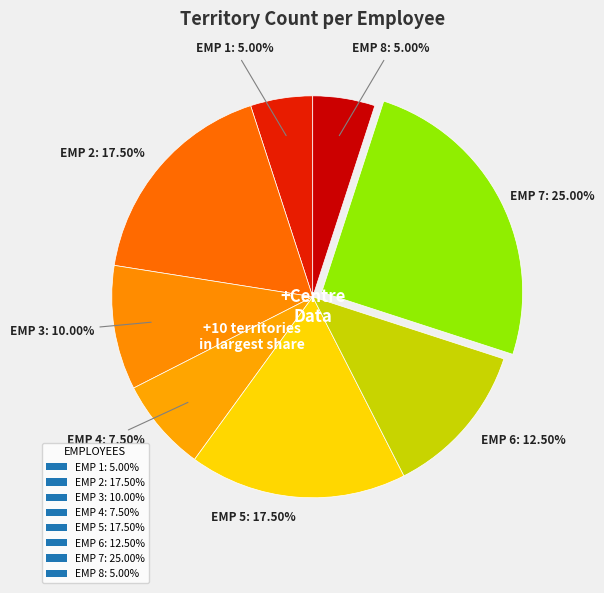

How many segments does this pie chart have?

8